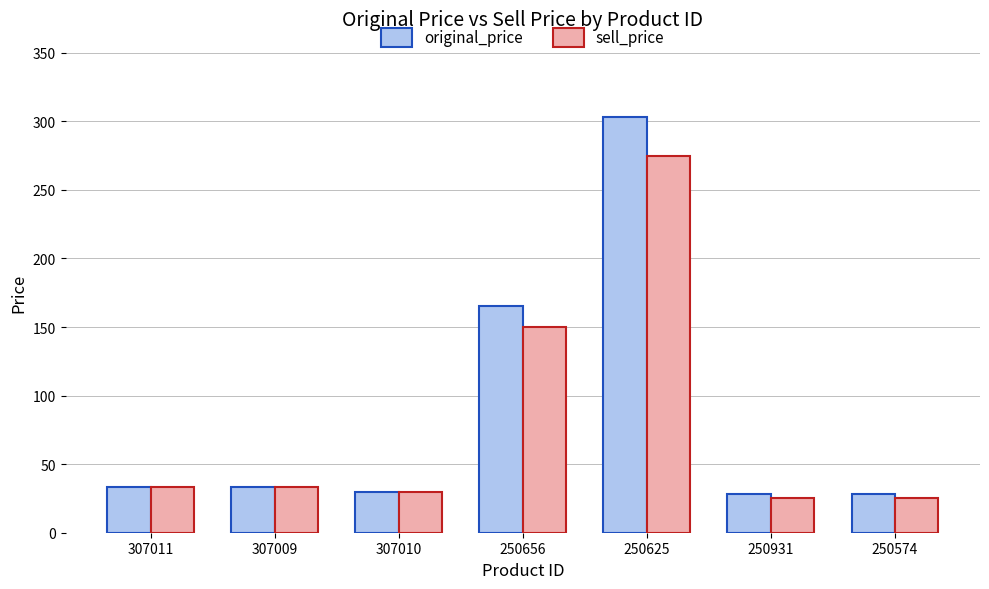

Is it true that sell_price equals 50 at 307009?

False